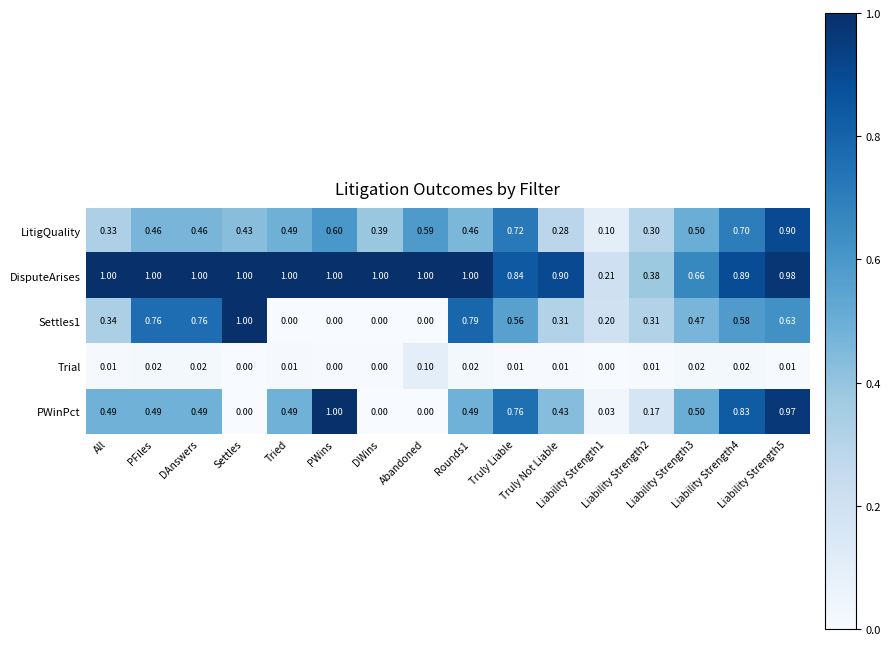

Which series has the largest total across all categories?

DisputeArises